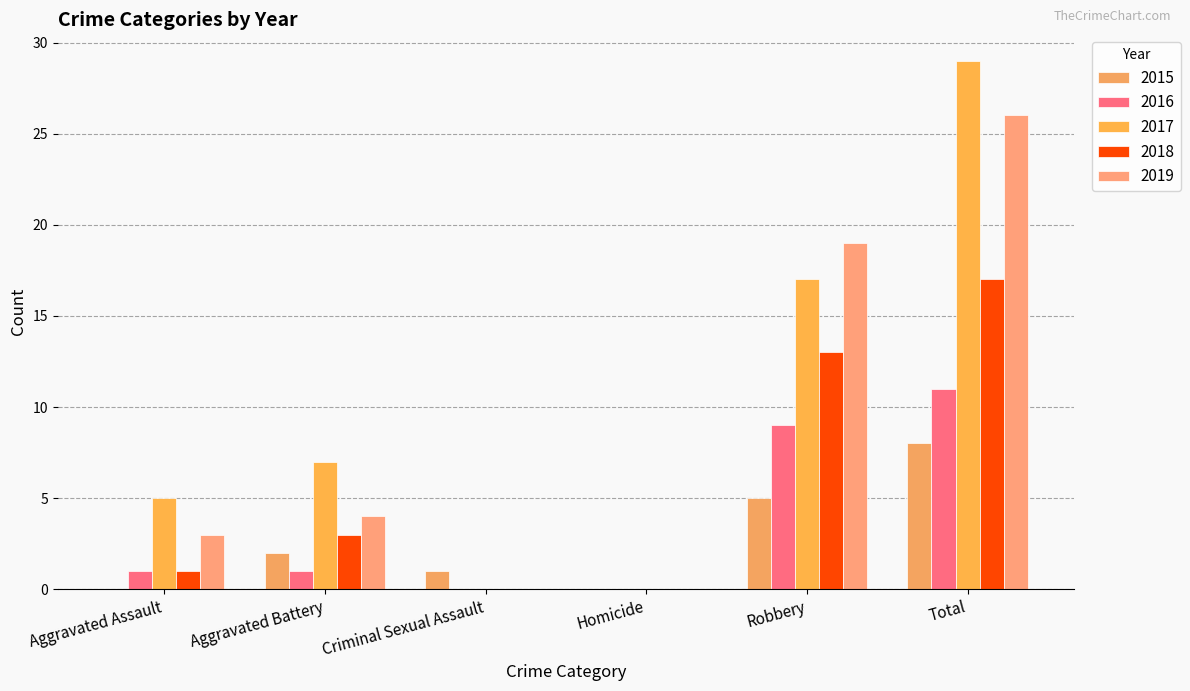

Between Robbery and Homicide, which is larger?

Robbery